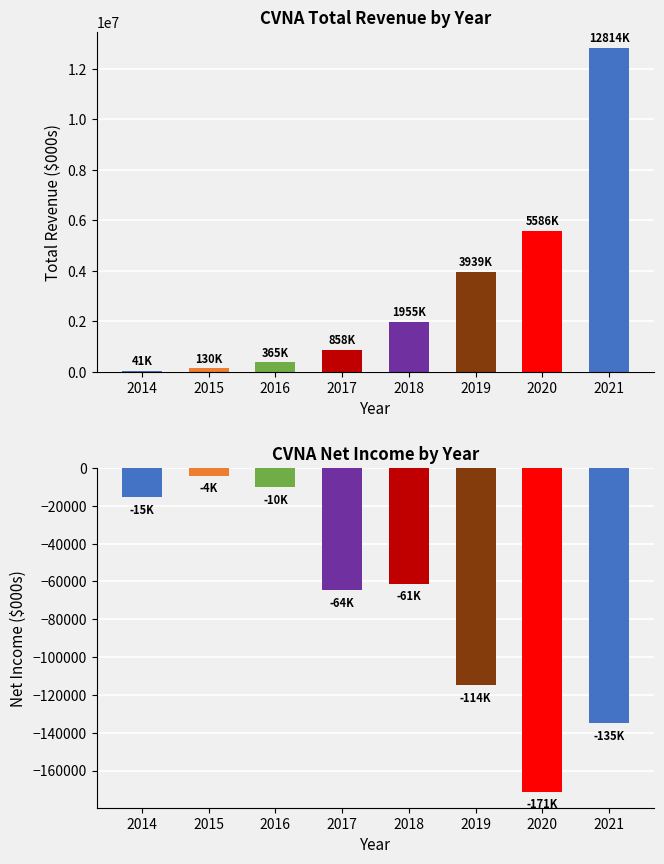

True or false: Total Revenue has a value of 1955500 at 2018.

True